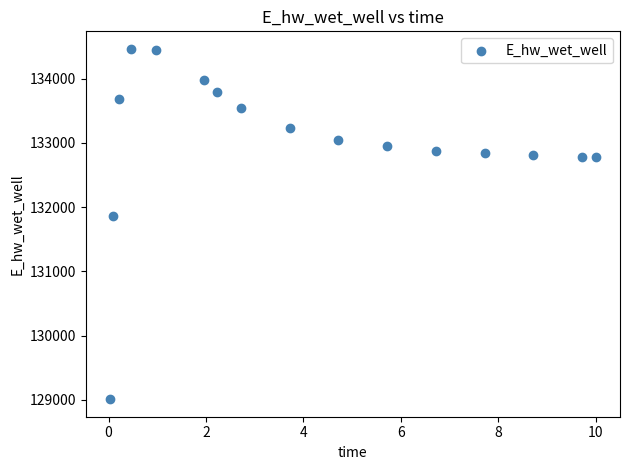

What Y value in the scatter plot is closest to 131737?

131855.6